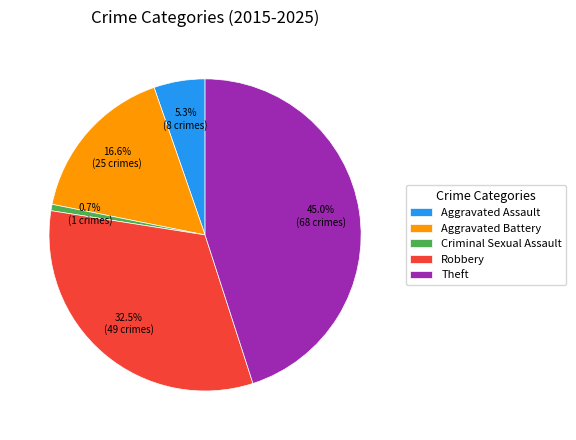

True or false: Aggravated Battery accounts for 28% of the total.

False